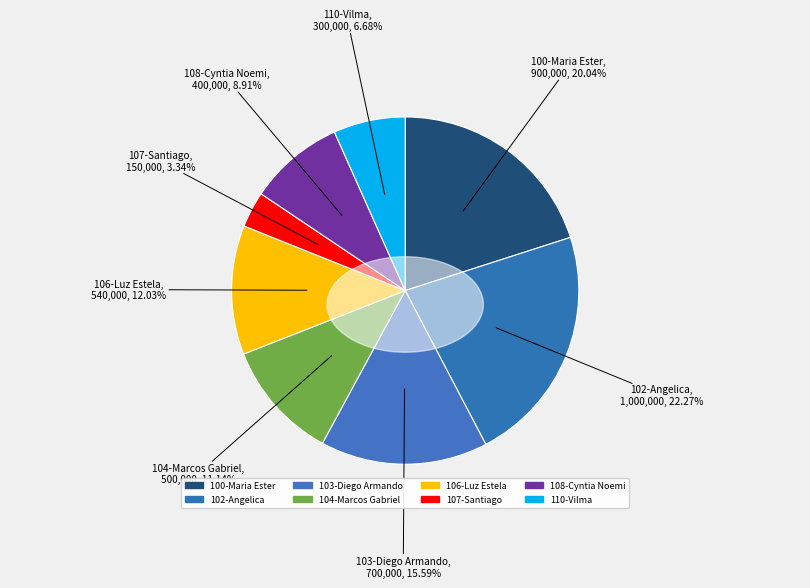

True or false: 107-Santiago accounts for 1% of the total.

False